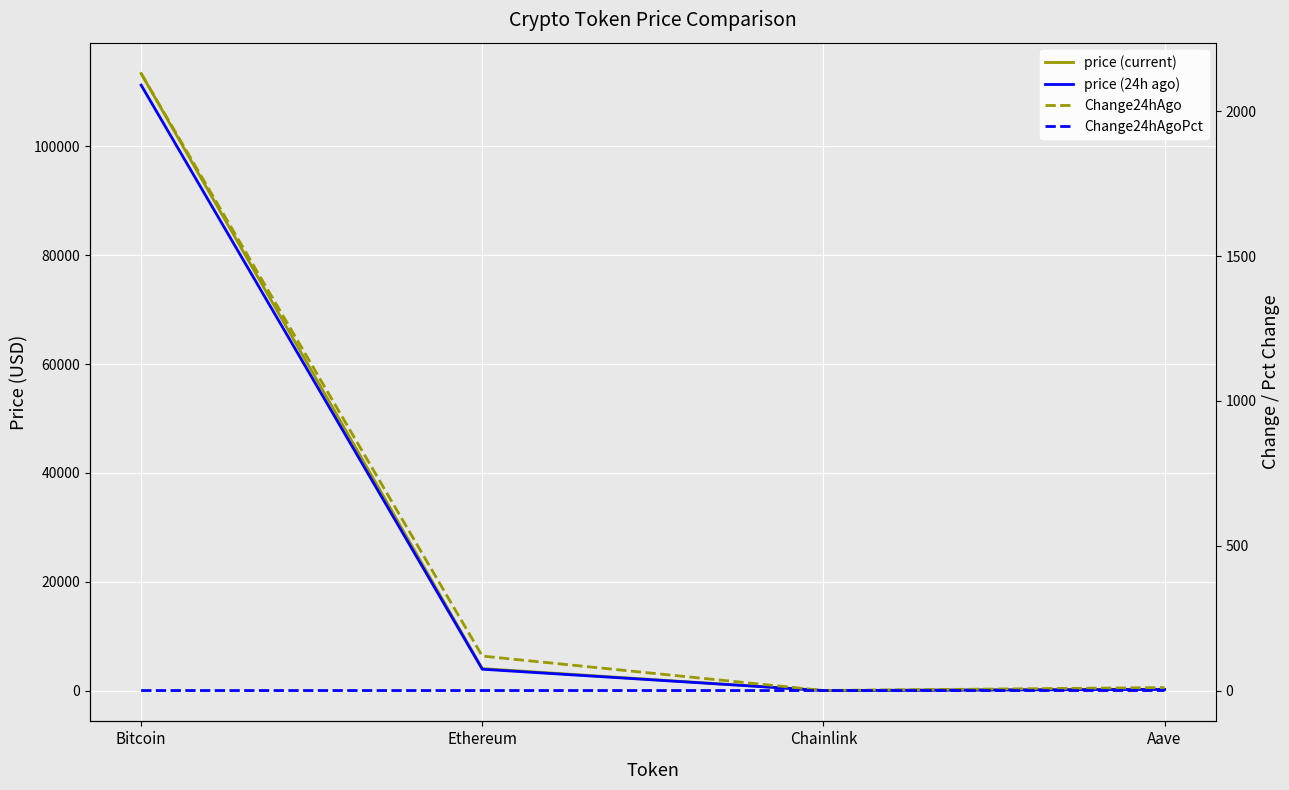

What is the sum of all price (current) values?

117691.9